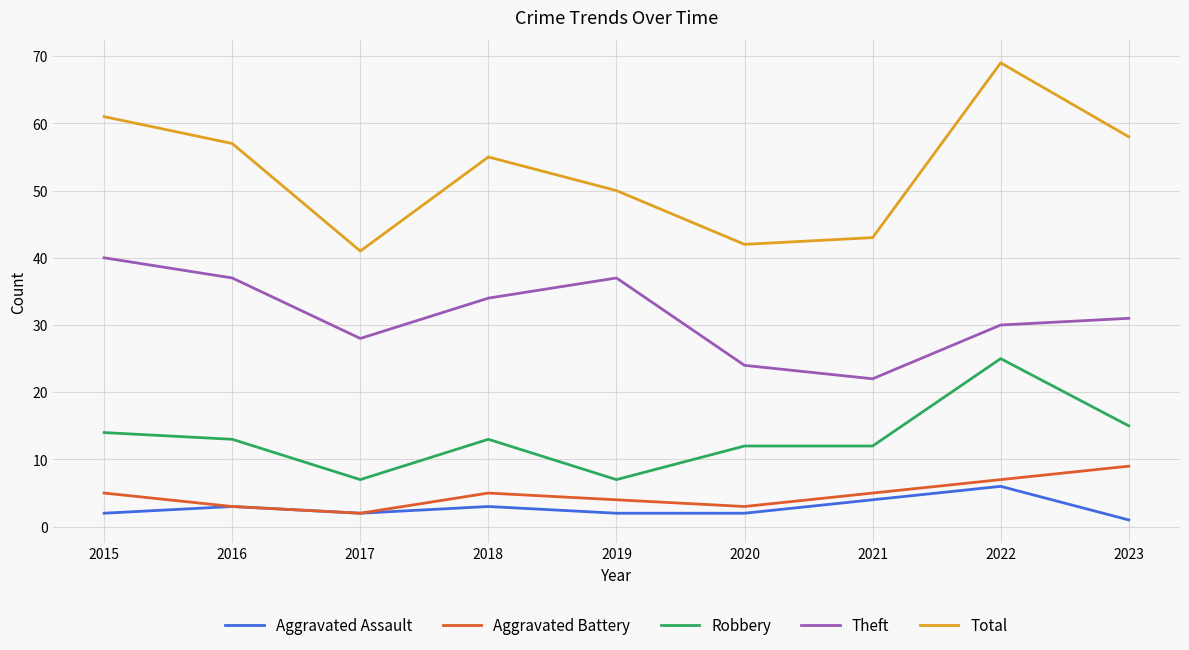

Which series has the largest total across all categories?

Total